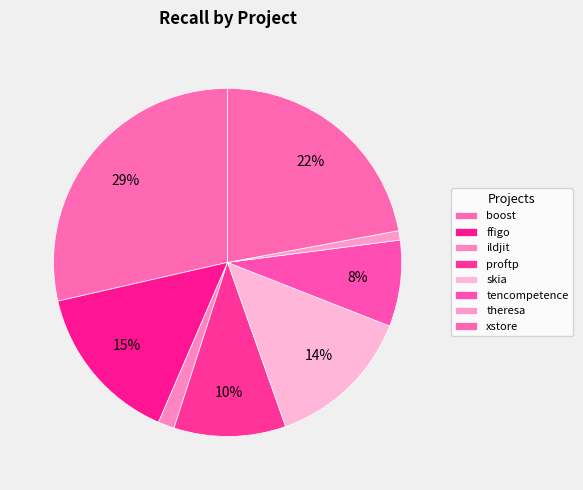

What is the largest slice in the pie chart?

boost.csv